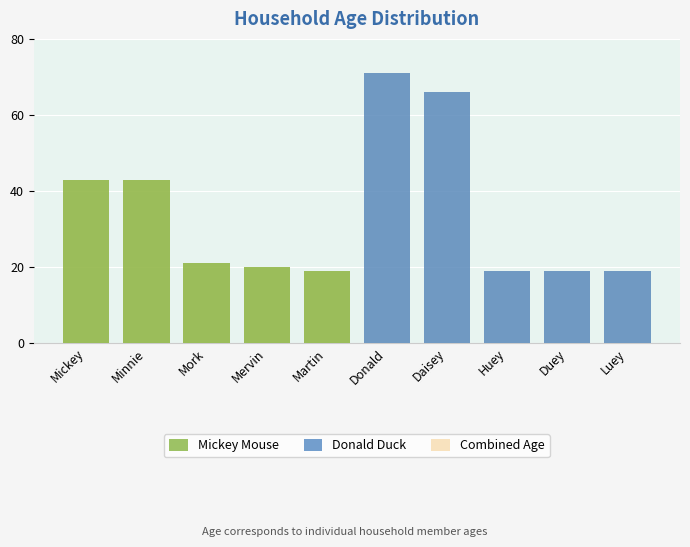

Rank the series by their maximum value, from highest to lowest.

Donald Duck, Combined Age, Mickey Mouse